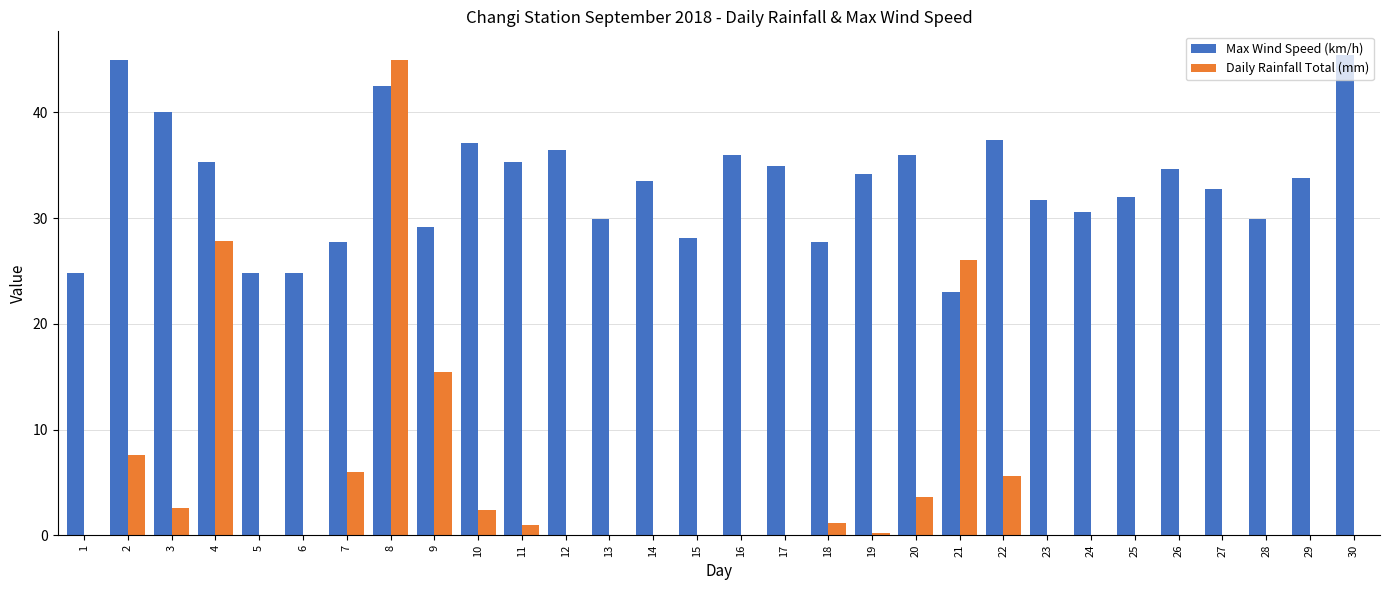

Between 3 and 23, which series saw the biggest shift?

Max Wind Speed (km/h)